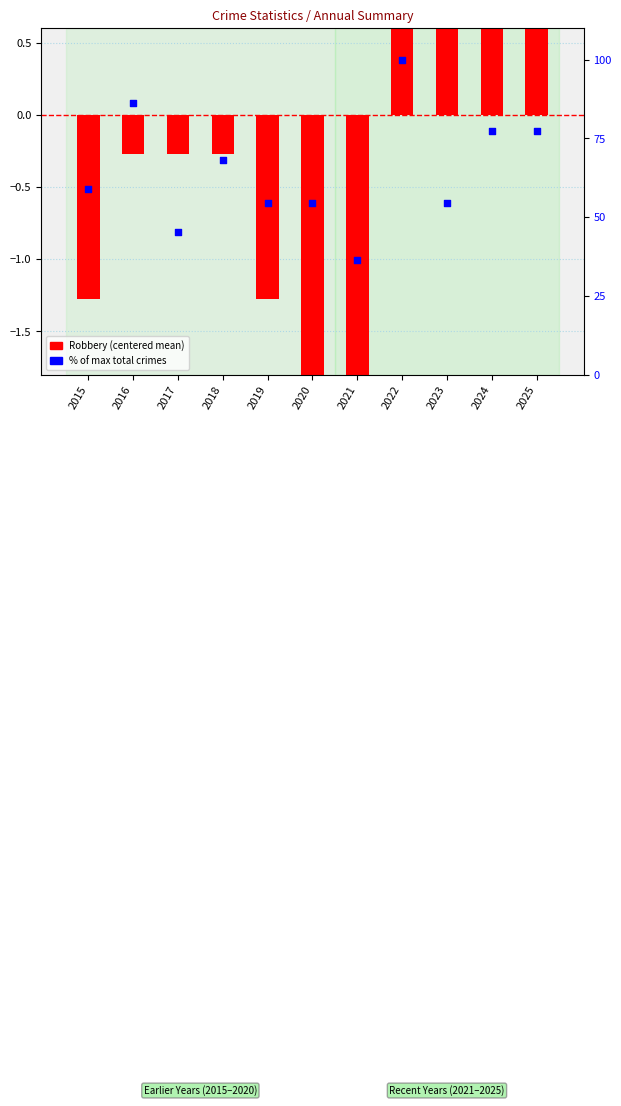

What are all the series names shown in the legend?

Robbery (centered), % of max total